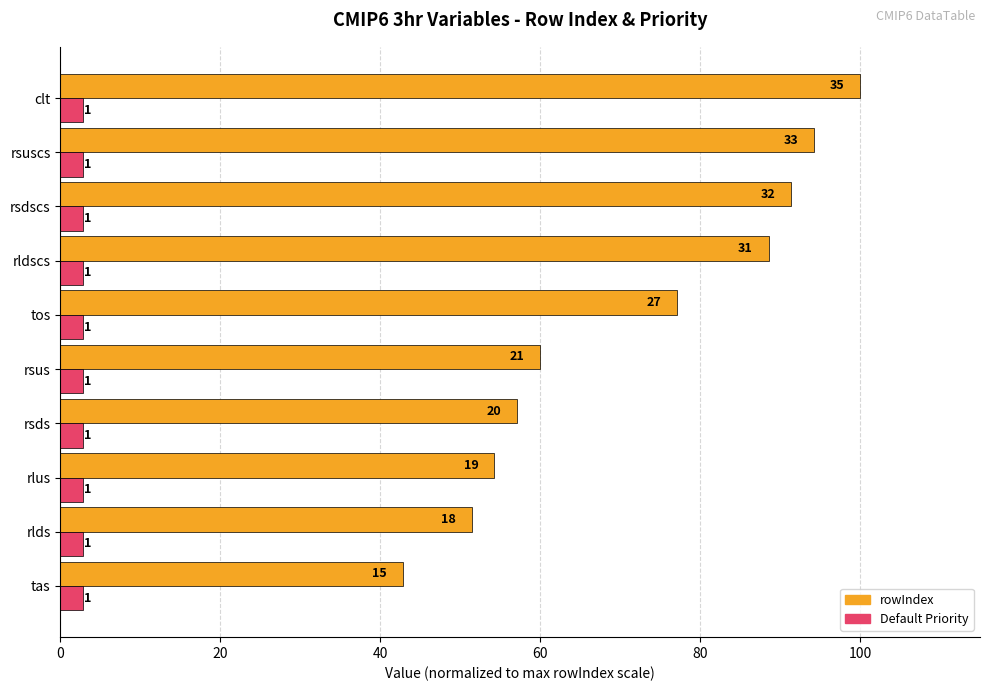

What are all the series names shown in the legend?

rowIndex, Default Priority